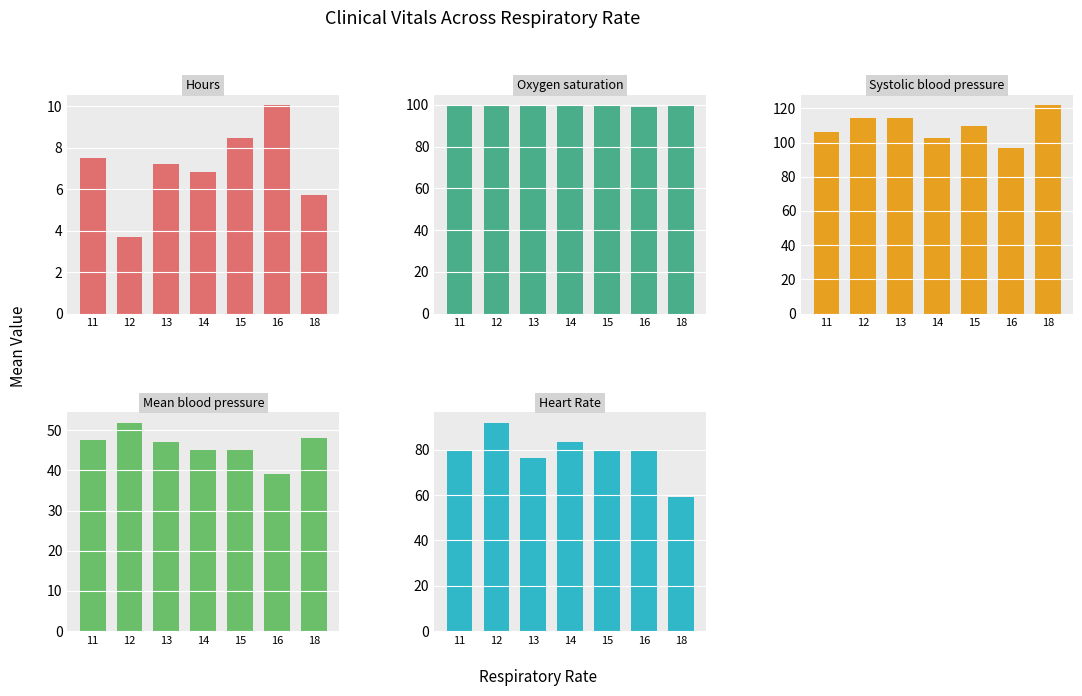

The Oxygen saturation series shows 152.4 at 14. True or false?

False